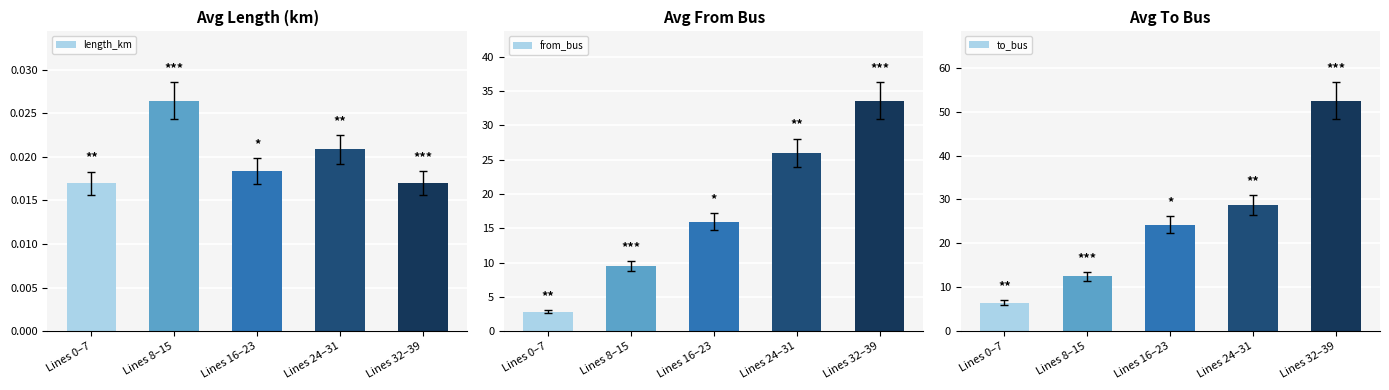

Rank the series at Lines 24–31 from highest to lowest value.

to_bus, from_bus, length_km